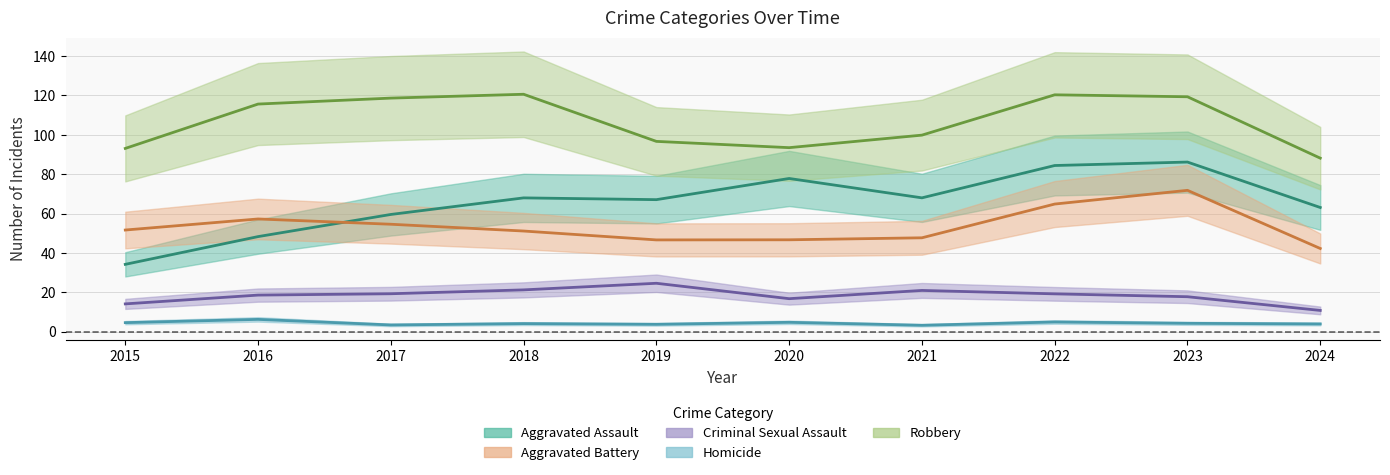

Which has a higher value, 2023 or 2021?

2023